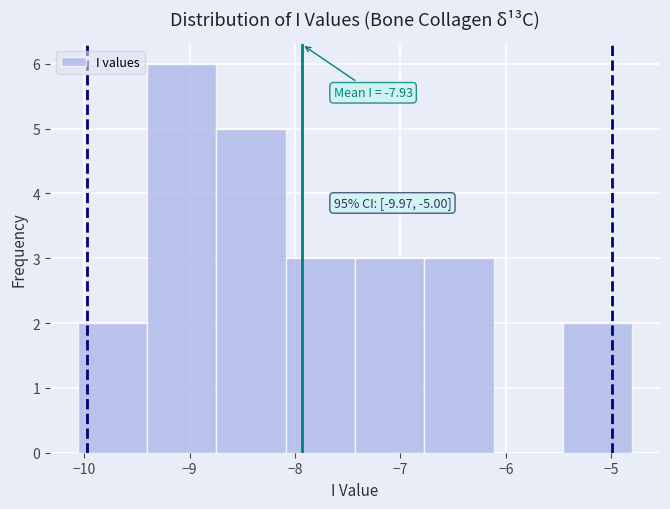

Which range on the x-axis has the tallest bar?

-9.4 to -8.7